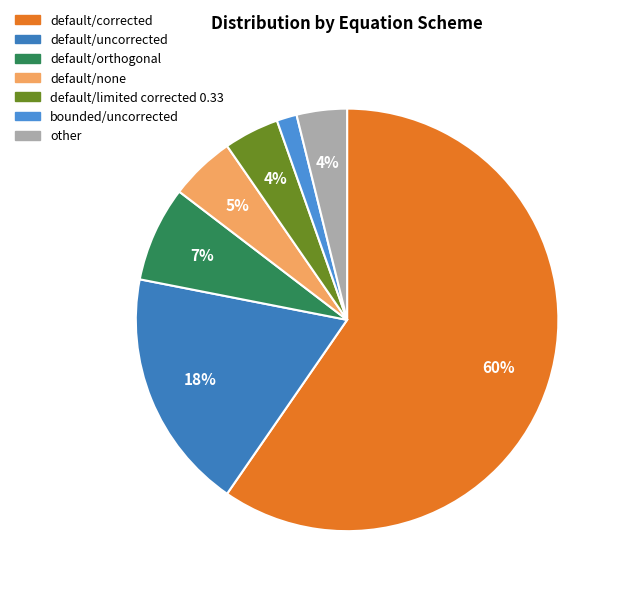

How many slices are in this pie chart?

7